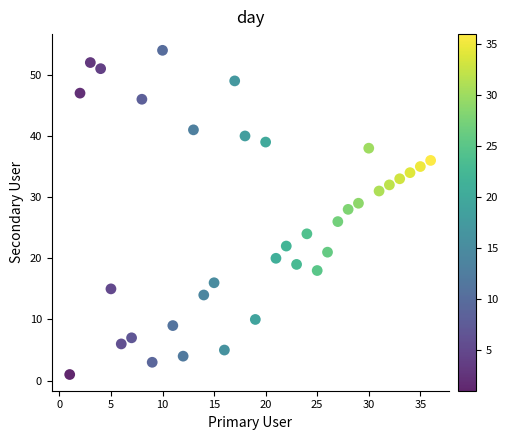

What is the range of X values (max minus min)?

35